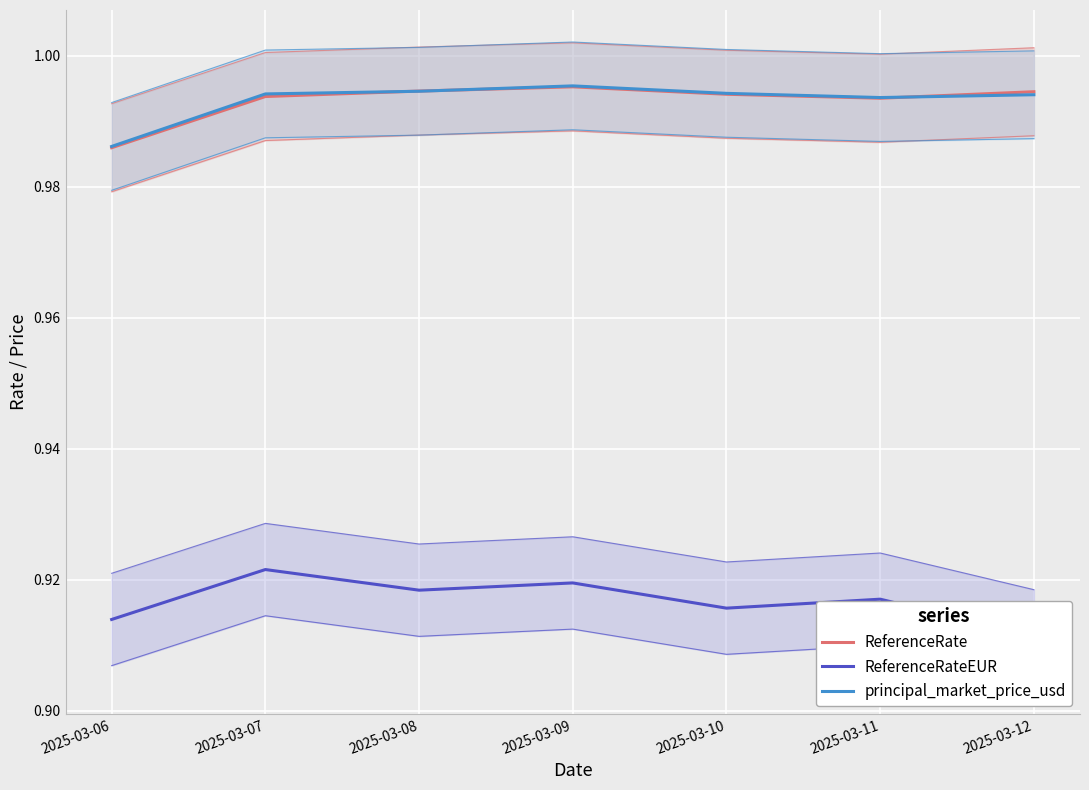

Reading left to right, what are all the values shown in this chart?

ReferenceRate: 1.0	1.0	1.0	1.0	1.0	1.0	1.0
ReferenceRateEUR: 0.9	0.9	0.9	0.9	0.9	0.9	0.9
principal_market_price_usd: 1.0	1.0	1.0	1.0	1.0	1.0	1.0